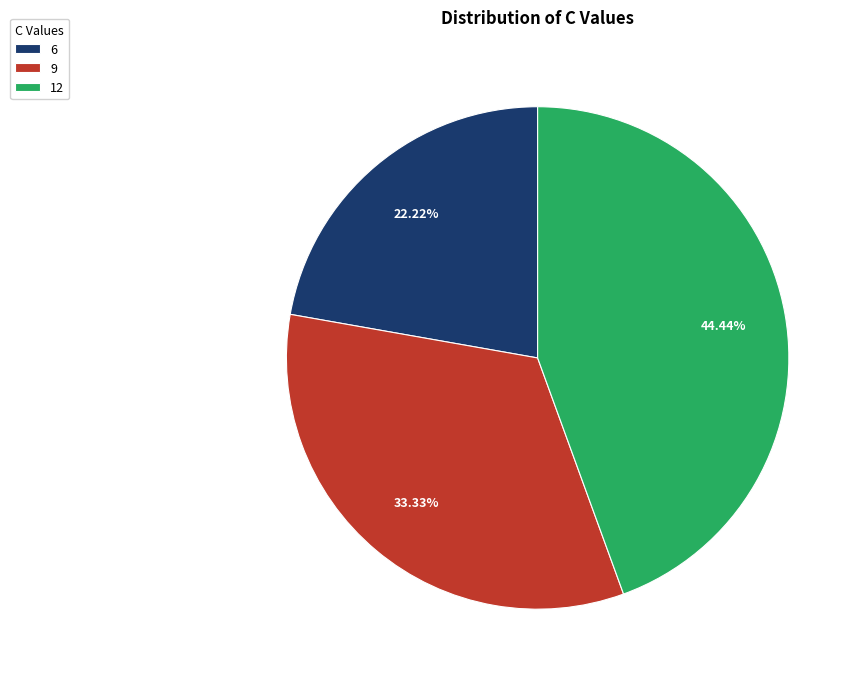

What percentage do 9 and 6 together represent?

55.6%